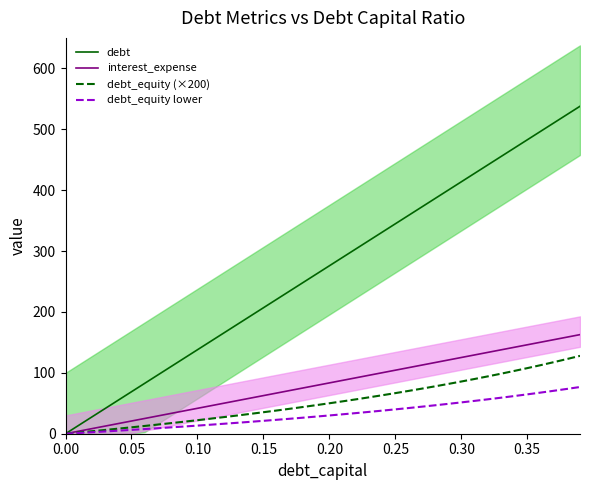

How many values in the interest_expense series exceed 83?

20